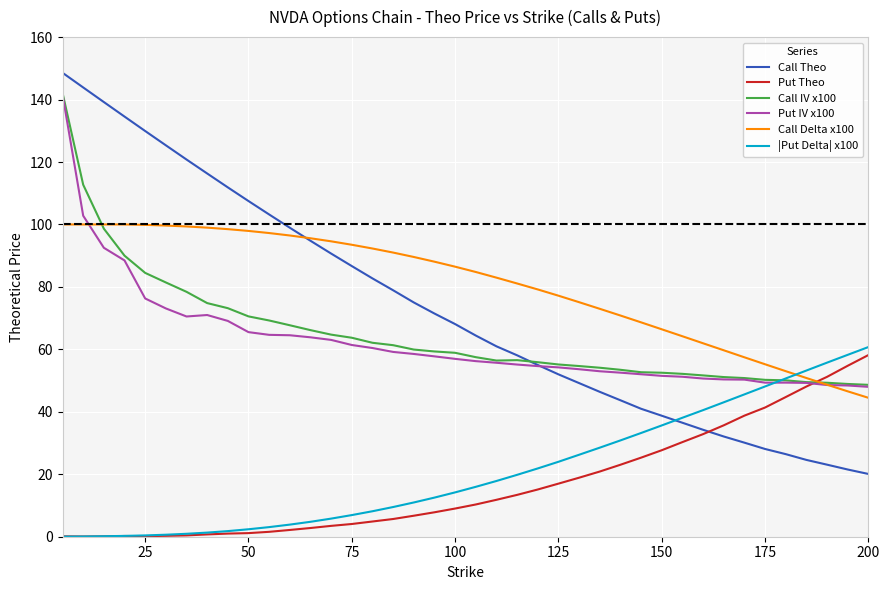

How many lines are shown in the chart?

6